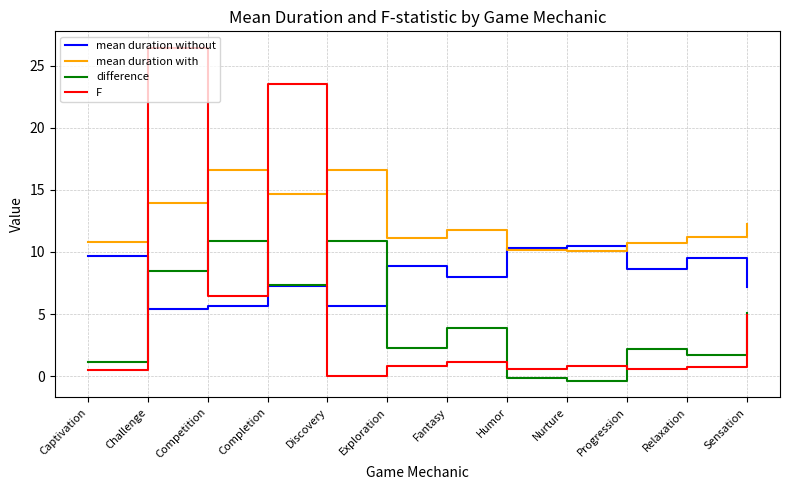

What is the greatest value displayed?

26.4